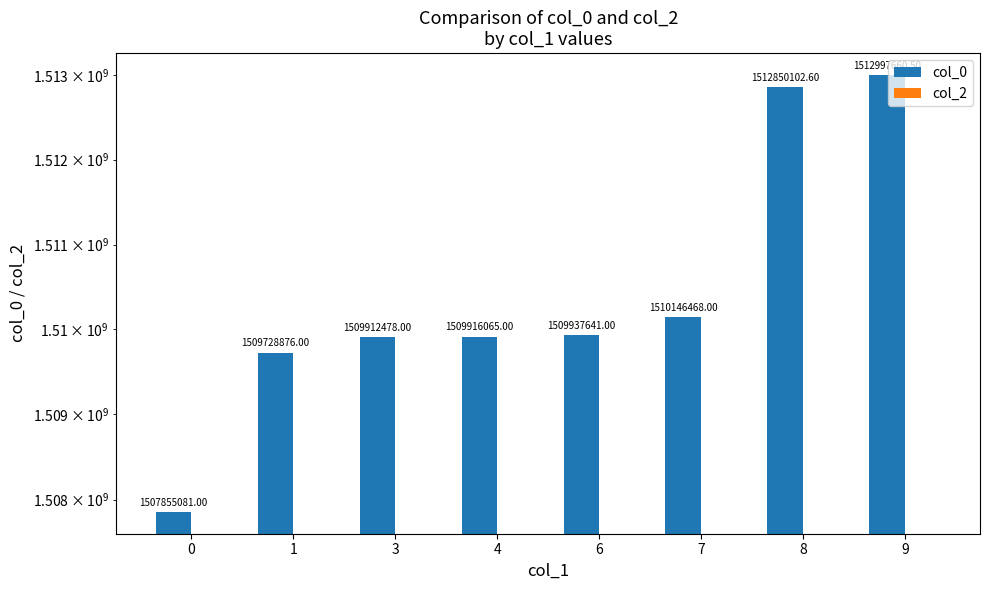

What is the minimum value for col_0?

1507855081.0